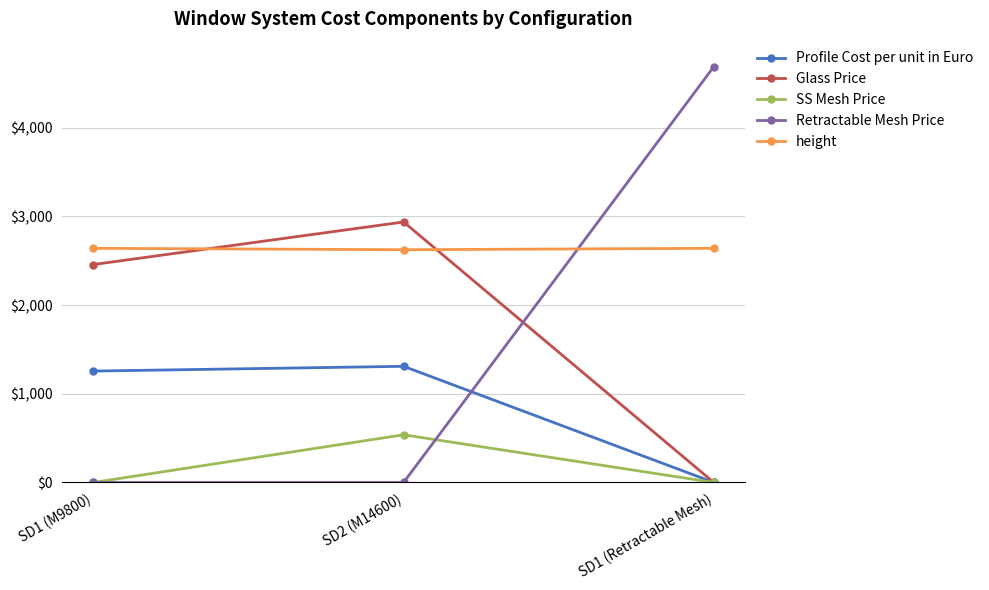

What is the sum of all Retractable Mesh Price values?

4690.0